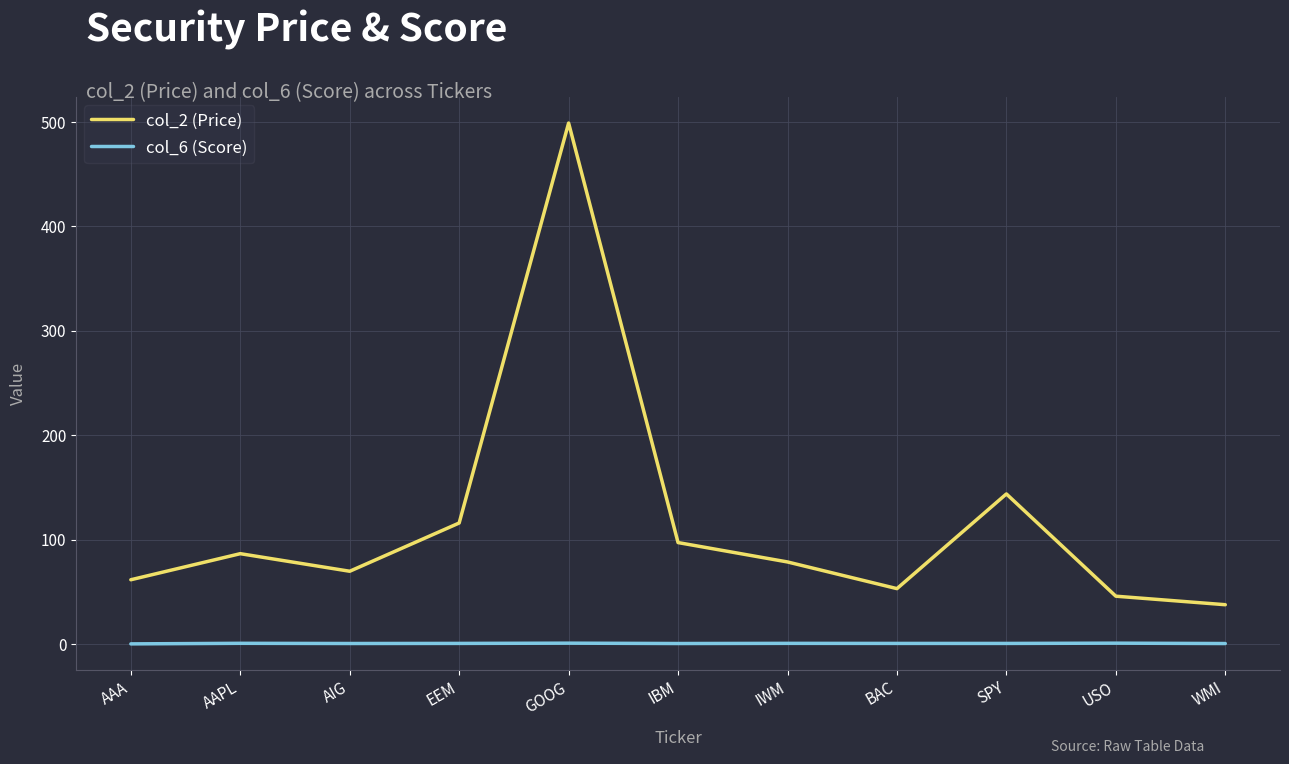

What position from the left is IBM?

6